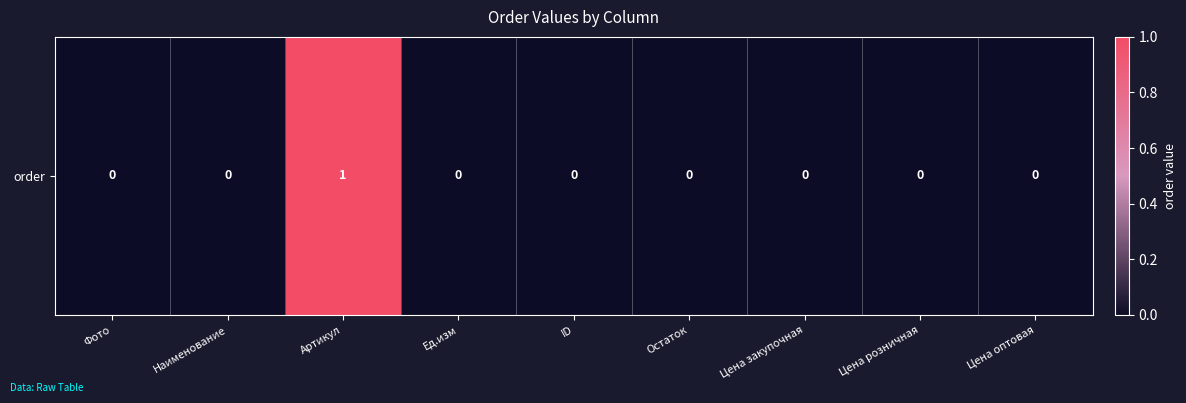

Reading left to right, transcribe all the data shown in this chart.

Фото=0	Наименование=0	Артикул=1	Ед.изм=0	ID=0	Остаток=0	Цена закупочная=0	Цена розничная=0	Цена оптовая=0